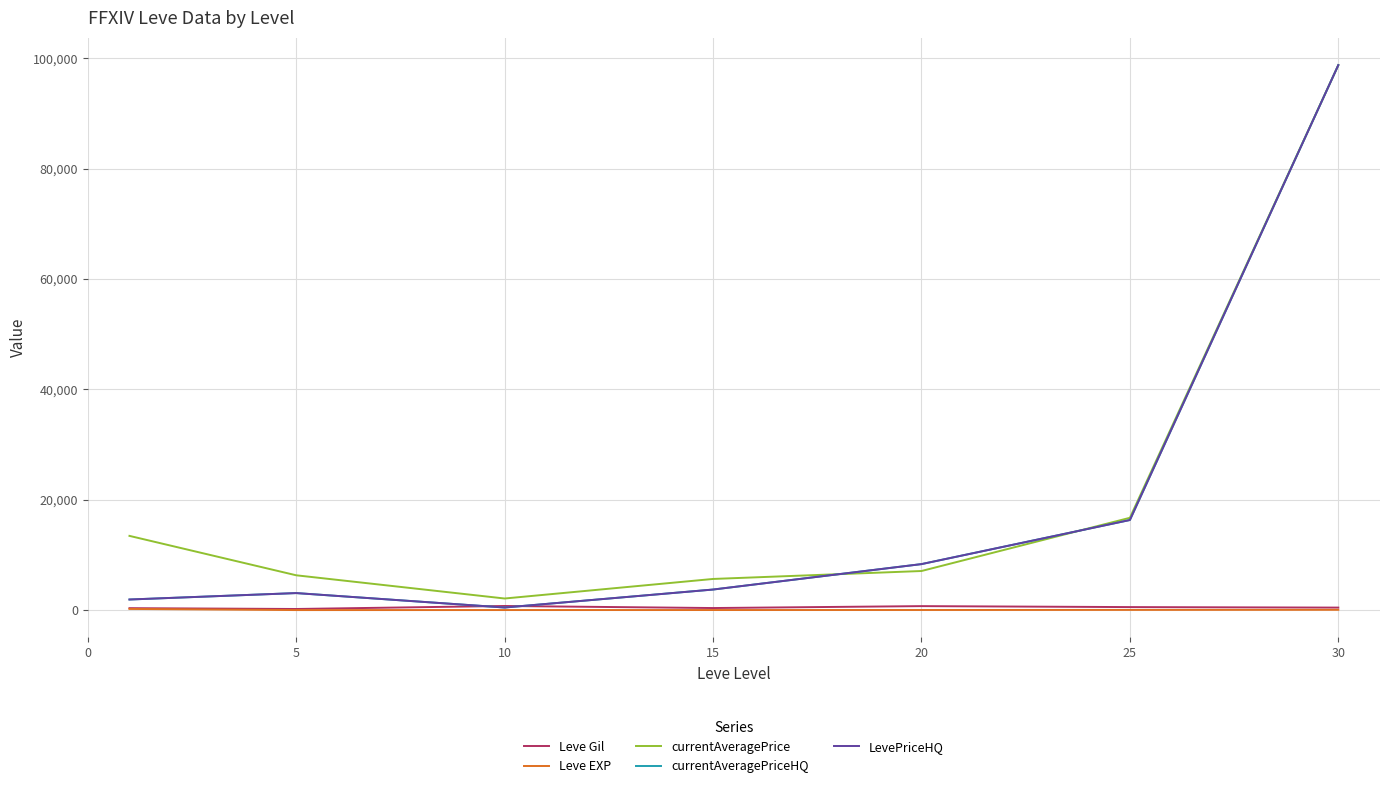

At which category does the chart reach its minimum across all series?

5